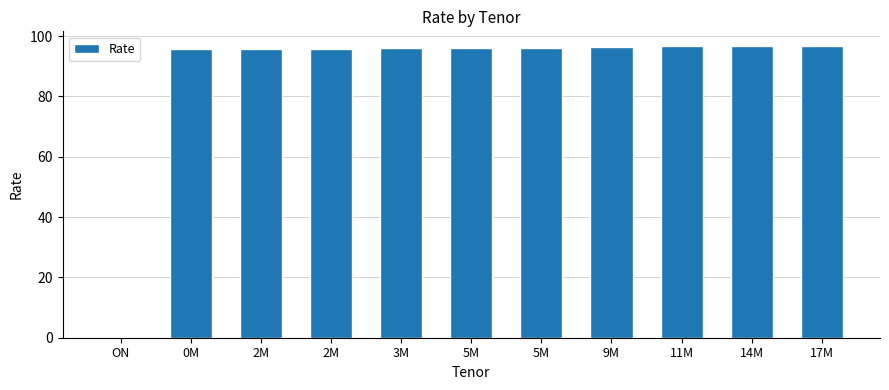

Count the number of categories in the chart.

11